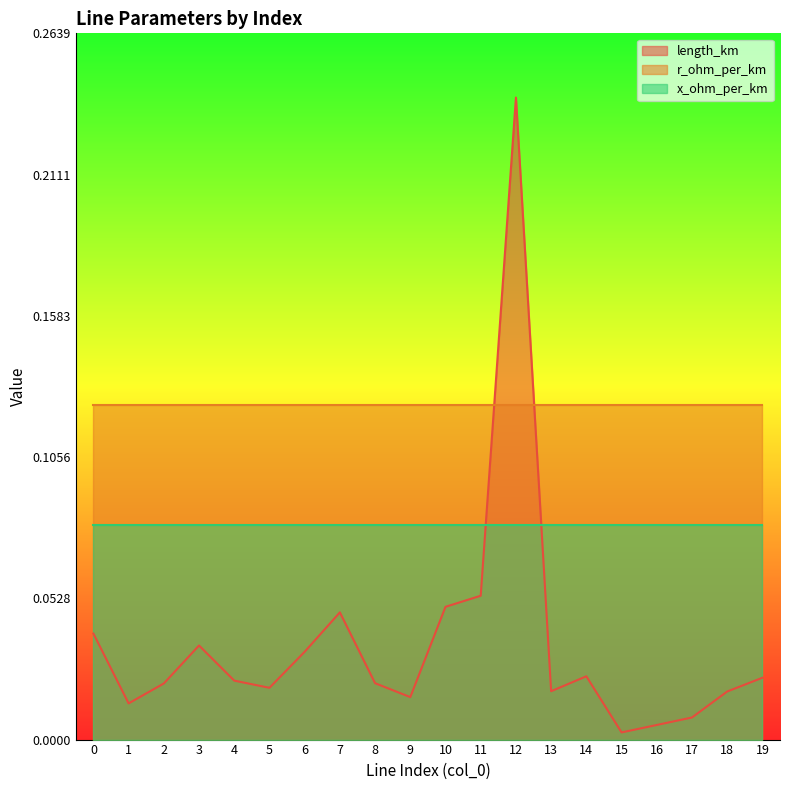

In length_km, how many points are lower than both neighbors (excluding endpoints)?

5